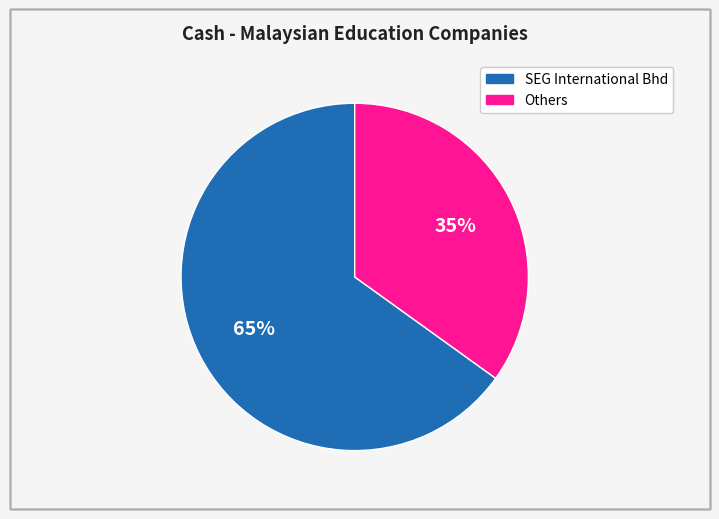

Does any single category account for the majority?

Yes